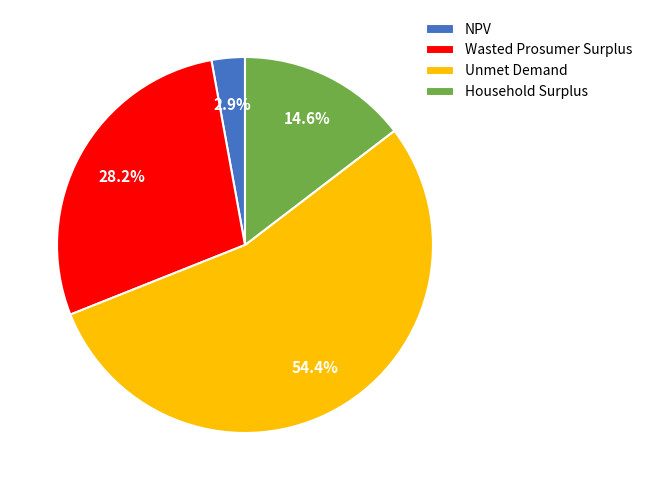

True or false: Household Surplus accounts for 26% of the total.

False